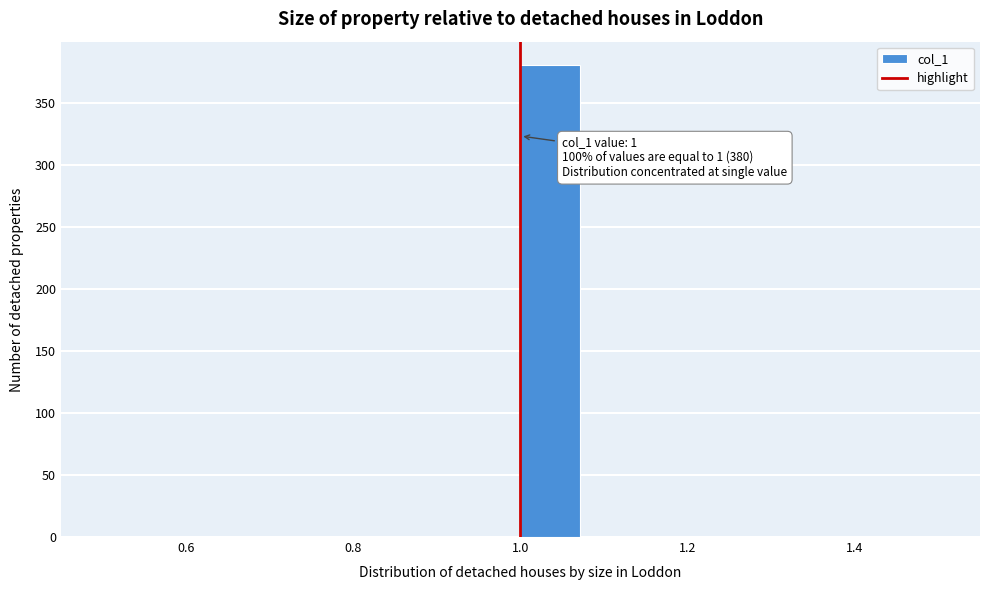

Around what value on the x-axis is the tallest bar? Give the approximate position of its centre, as read against the axis.

1.04